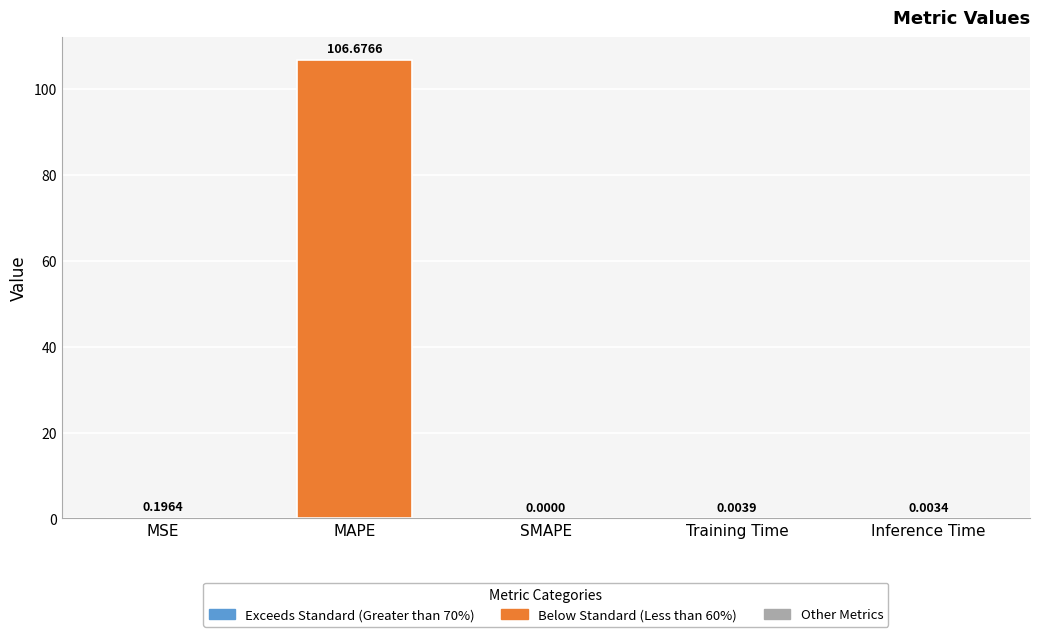

True or false: the data shows 106.7 at MAPE.

True